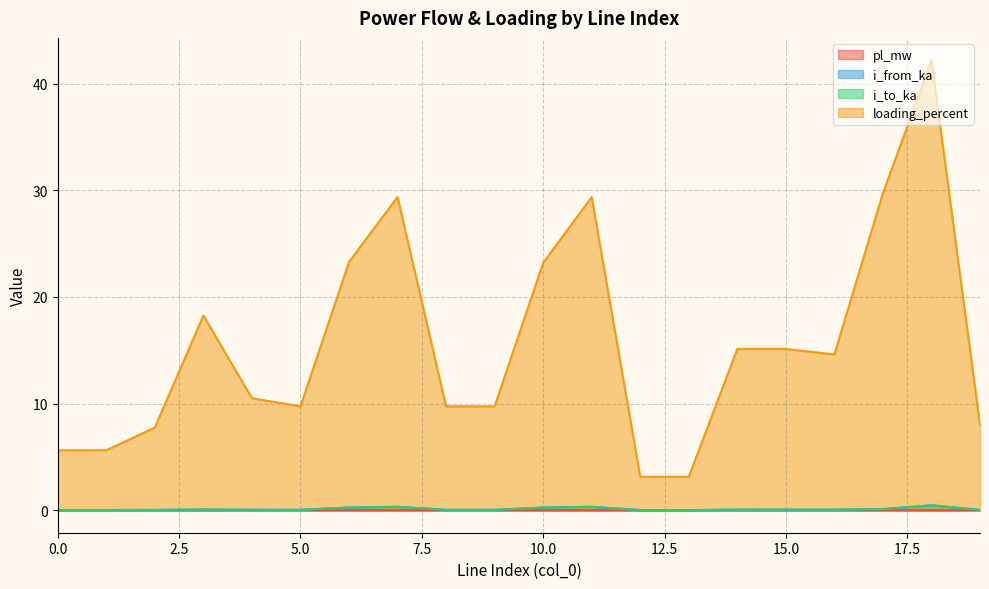

Reading right to left, what are all the values shown in this chart?

pl_mw: 19=0.0	18=0.0	17=0.0	16=0.0	15=0.0	14=0.0	13=0.0	12=0.0	11=0.0	10=0.0	9=0.0	8=0.0	7=0.0	6=0.0	5=0.0	4=0.0	3=0.0	2=0.0	1=0.0	0=0.0
i_from_ka: 19=0.0	18=0.5	17=0.1	16=0.1	15=0.1	14=0.1	13=0.0	12=0.0	11=0.3	10=0.3	9=0.0	8=0.0	7=0.3	6=0.3	5=0.0	4=0.0	3=0.1	2=0.0	1=0.0	0=0.0
i_to_ka: 19=0.0	18=0.5	17=0.1	16=0.1	15=0.1	14=0.1	13=0.0	12=0.0	11=0.3	10=0.3	9=0.0	8=0.0	7=0.3	6=0.3	5=0.0	4=0.0	3=0.1	2=0.0	1=0.0	0=0.0
loading_percent: 19=8.0	18=42.2	17=29.7	16=14.6	15=15.1	14=15.1	13=3.1	12=3.1	11=29.4	10=23.2	9=9.7	8=9.7	7=29.4	6=23.3	5=9.7	4=10.5	3=18.3	2=7.8	1=5.6	0=5.6